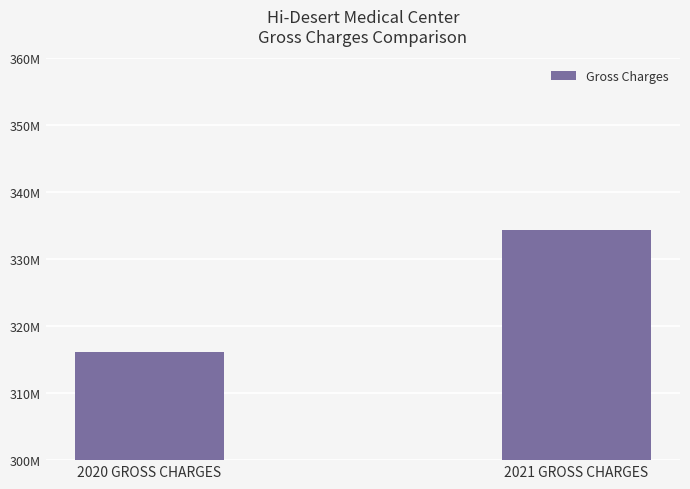

Rank the categories by value from highest to lowest.

2021 GROSS CHARGES, 2020 GROSS CHARGES